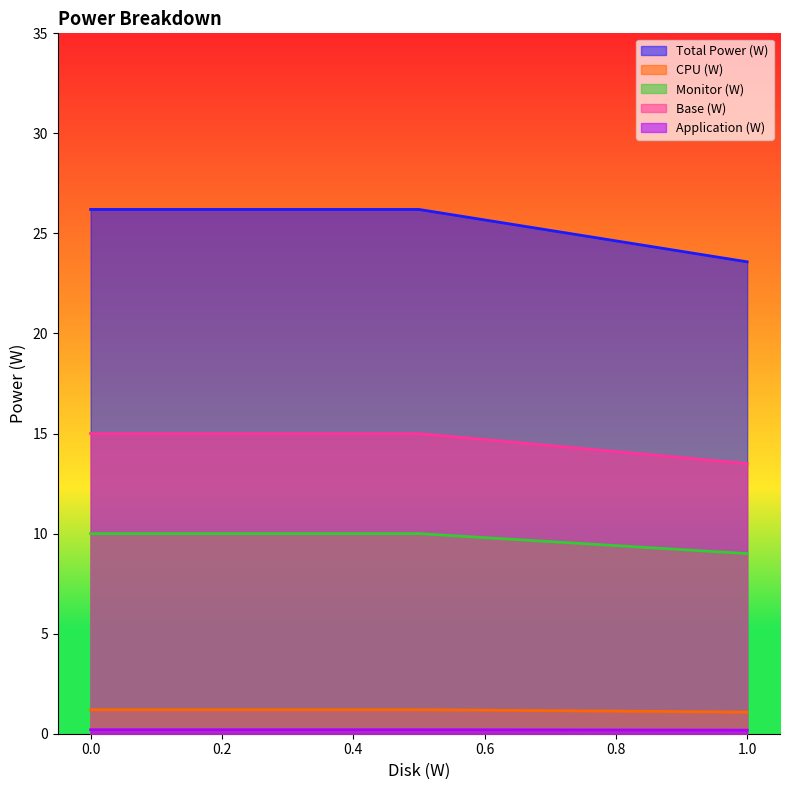

What is the greatest value displayed?

26.2